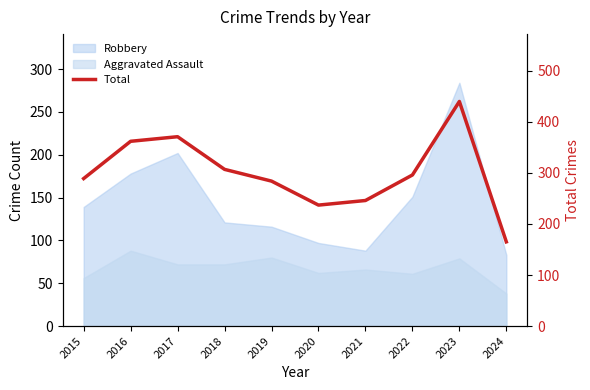

Reading left to right, transcribe all the data shown in this chart.

289	362	371	307	284	237	246	296	440	165